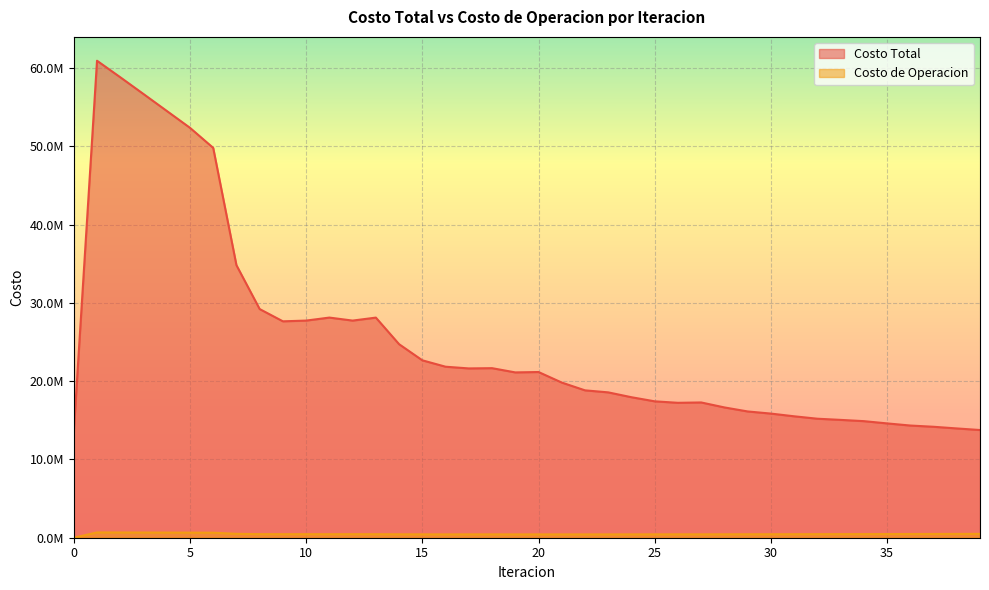

What is the difference between the maximum and minimum values in the Costo Total series?

47397910.6